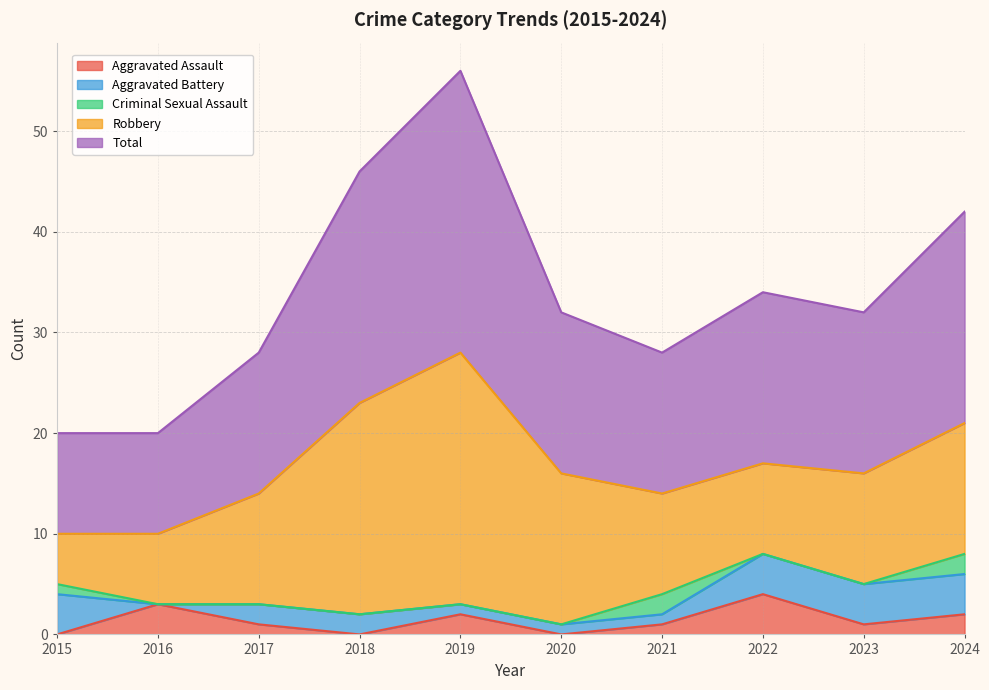

True or false: Robbery has more than 1 points higher than both neighbors.

False